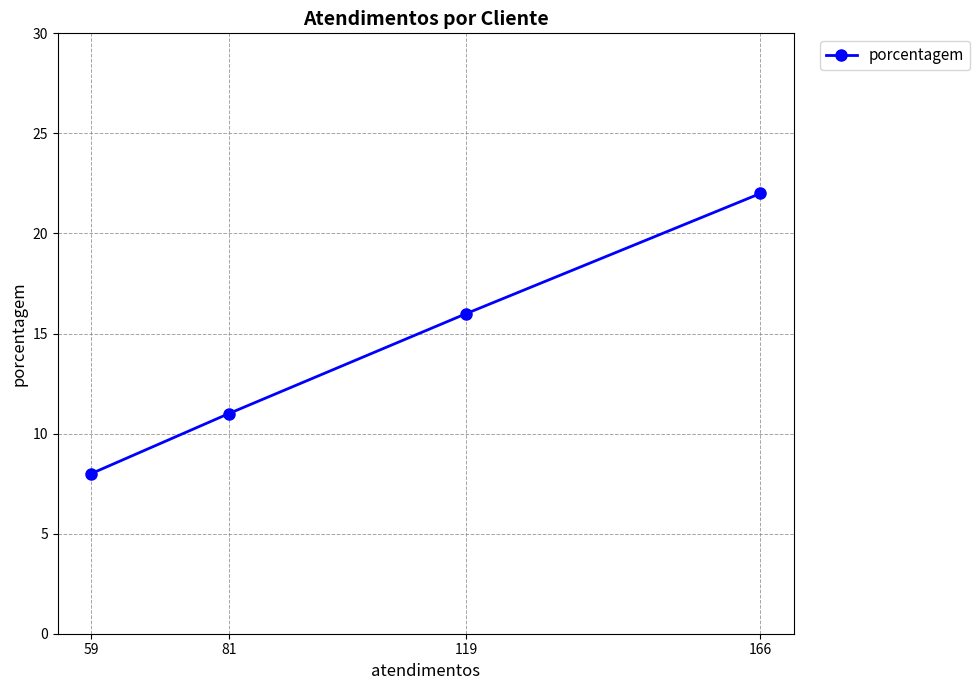

Is it true that the value at 166 is 37?

False